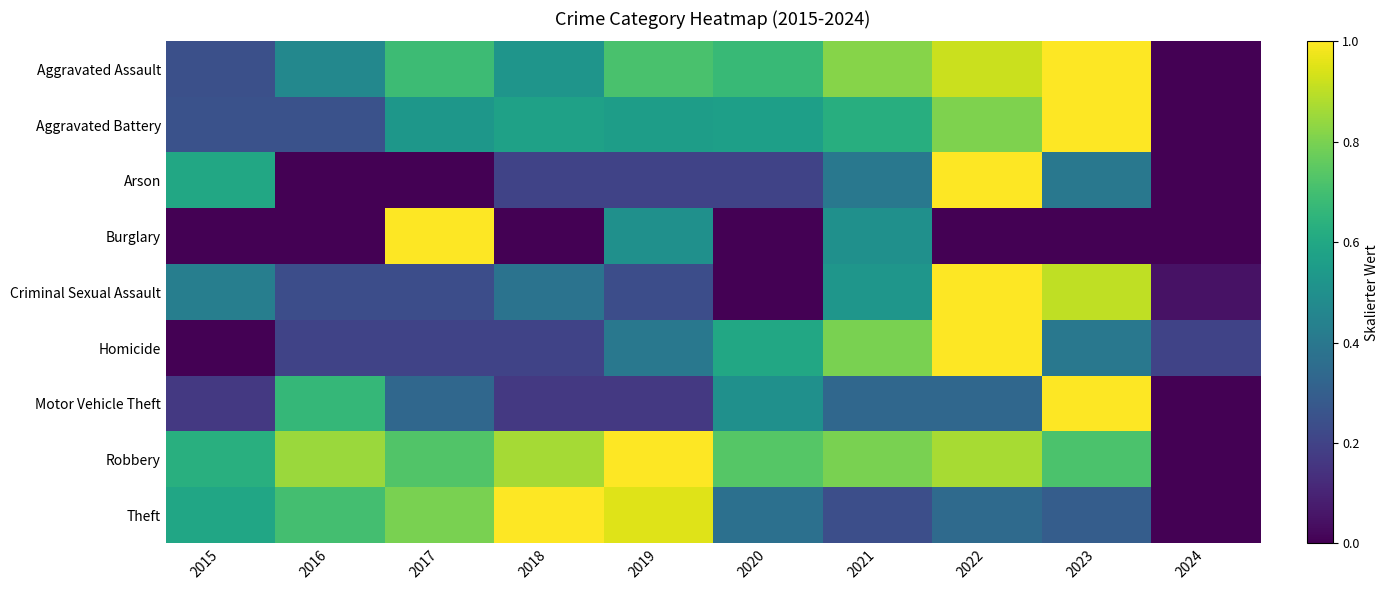

At which category is the sum across all series the highest?

2022